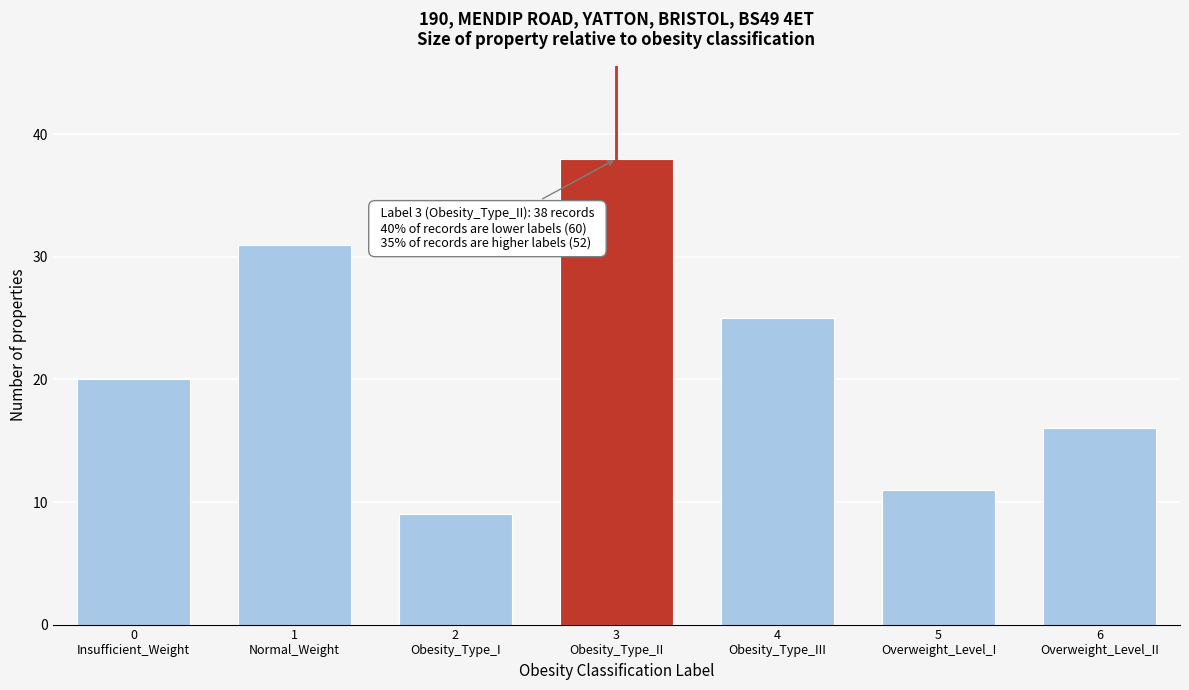

Reading left to right, what are all the values shown in this chart?

20	31	9	38	25	11	16